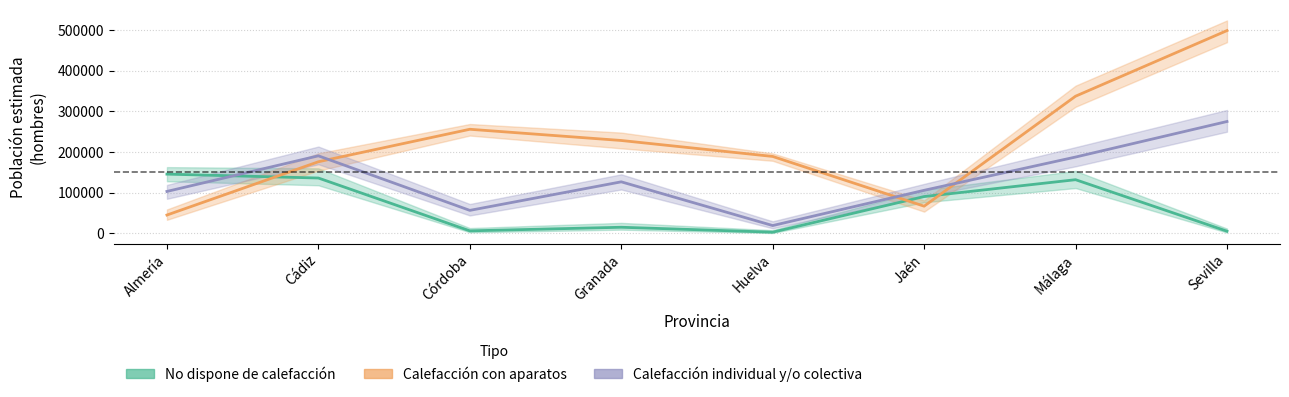

Count the number of data series in this chart.

3